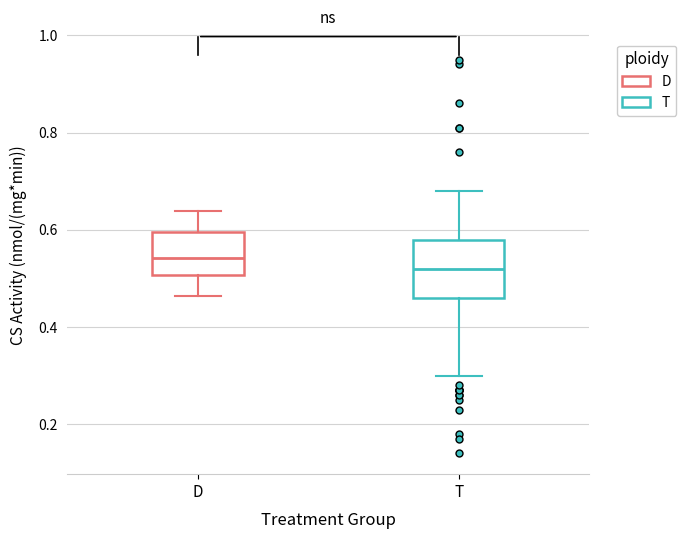

Which box has the highest median line?

D